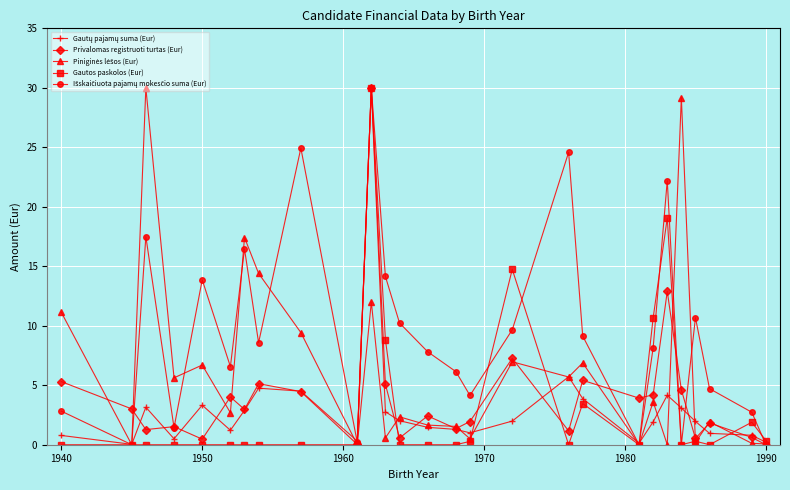

What is the greatest value displayed?

30.0